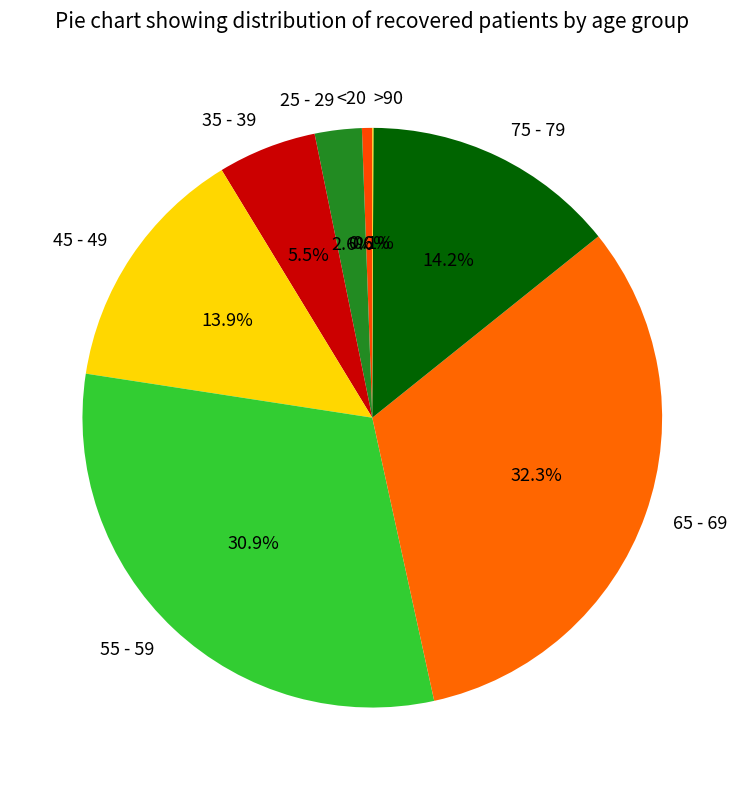

Does 35 - 39 account for over 50% of the chart?

No